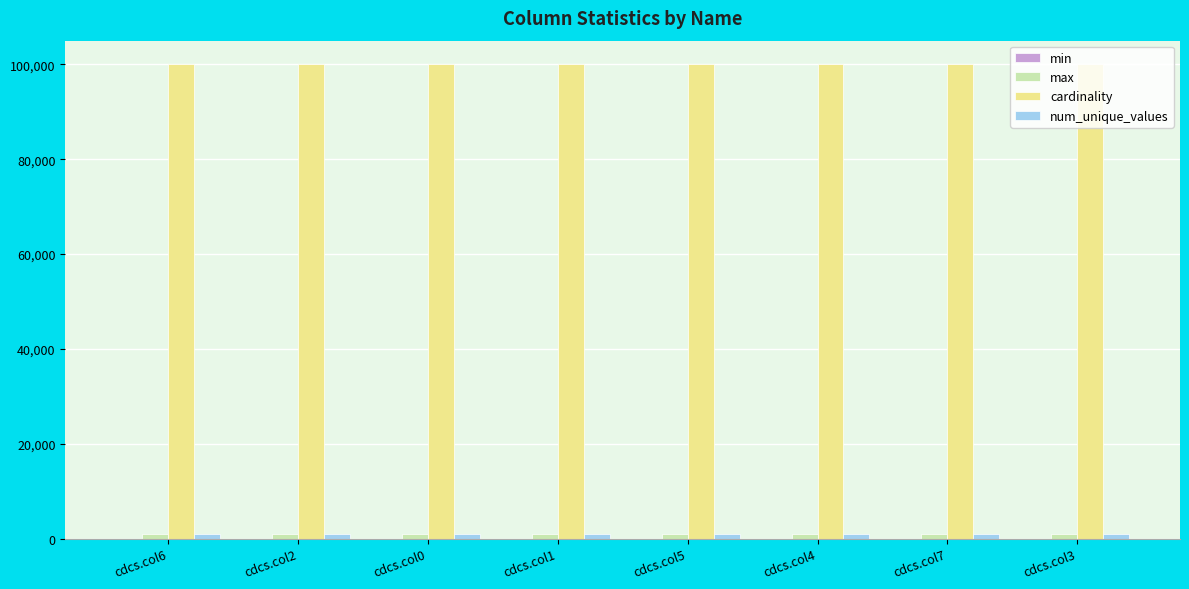

What is the sum of all cardinality values?

800000